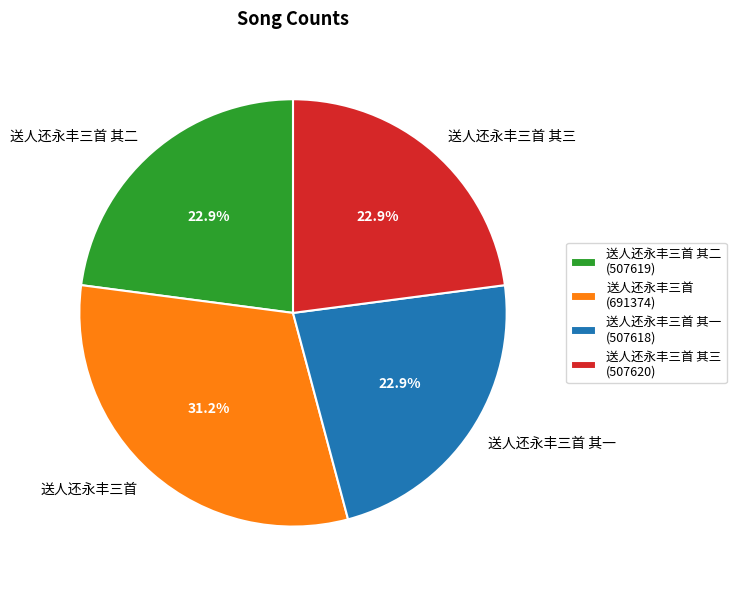

Which category has the biggest portion of the pie?

送人还永丰三首